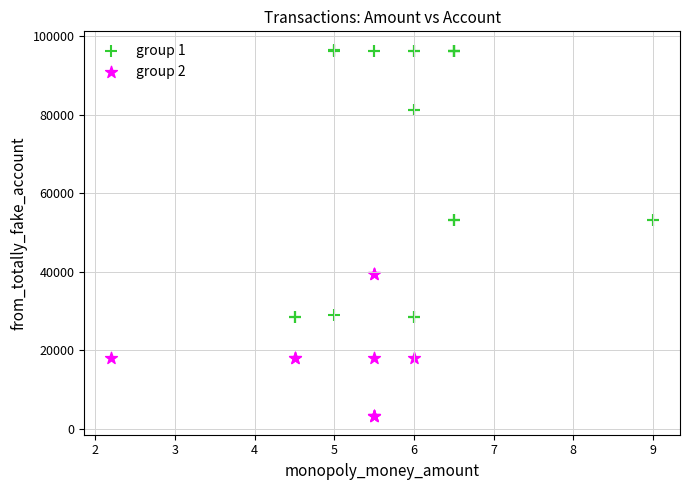

Which series has the widest spread of Y values?

group 1